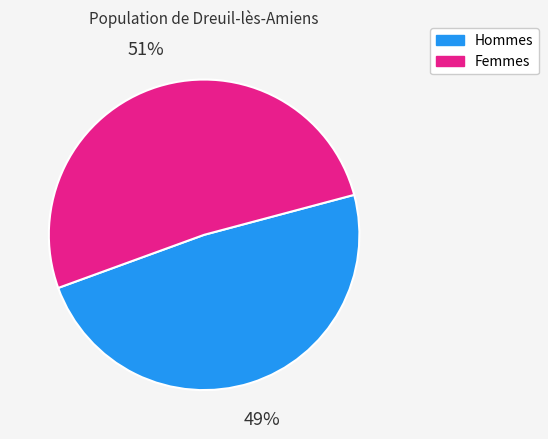

Between Hommes and Femmes, which is larger?

Femmes